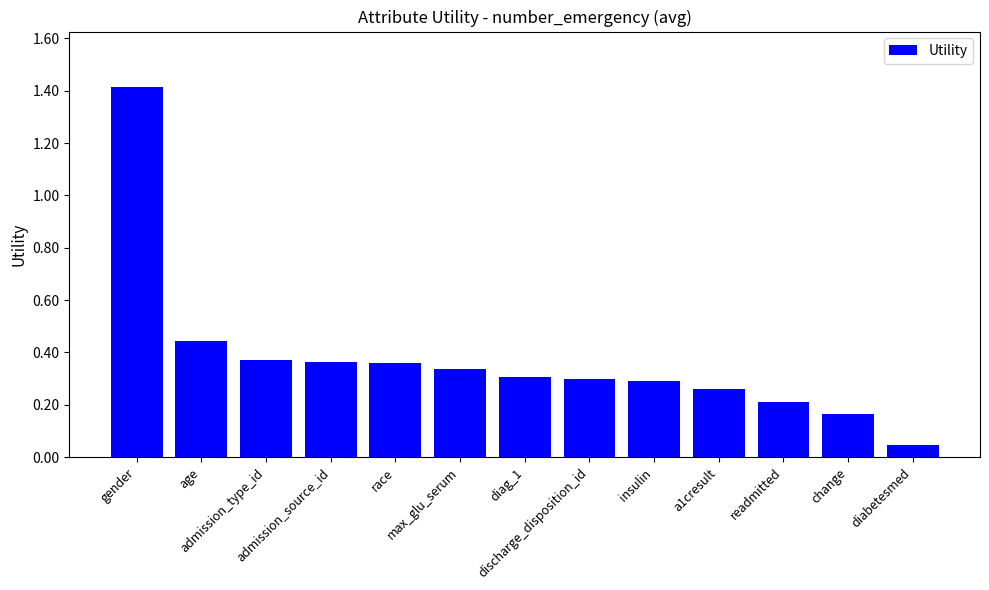

What is the difference between the maximum and minimum values?

1.4